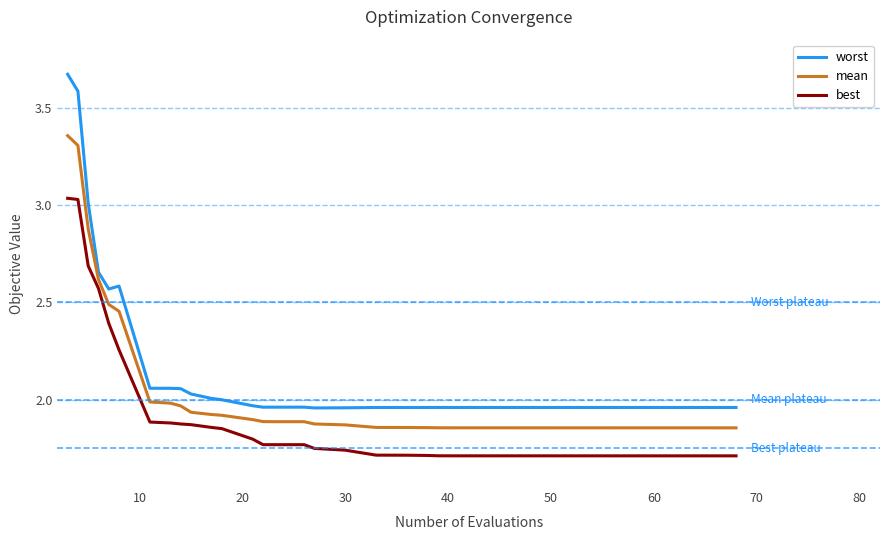

List the series in order of their overall mean, highest first.

worst, mean, best